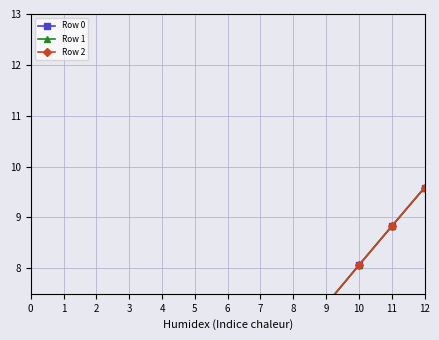

At how many categories does at least one series exceed 4?

8